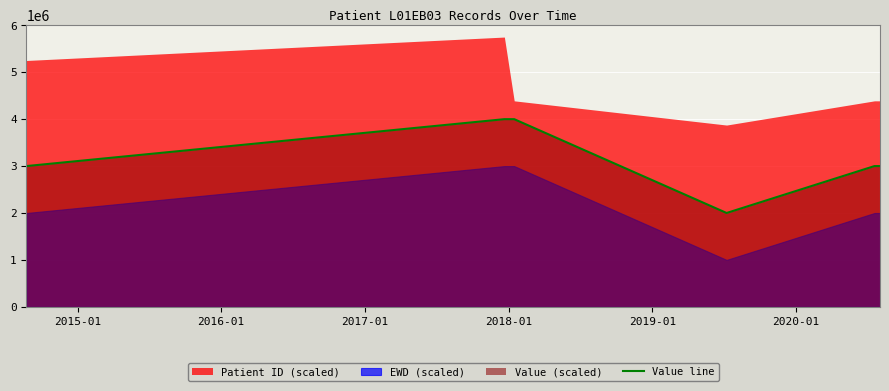

What is the approximate value at 2018-01, to the nearest 50?

3000000